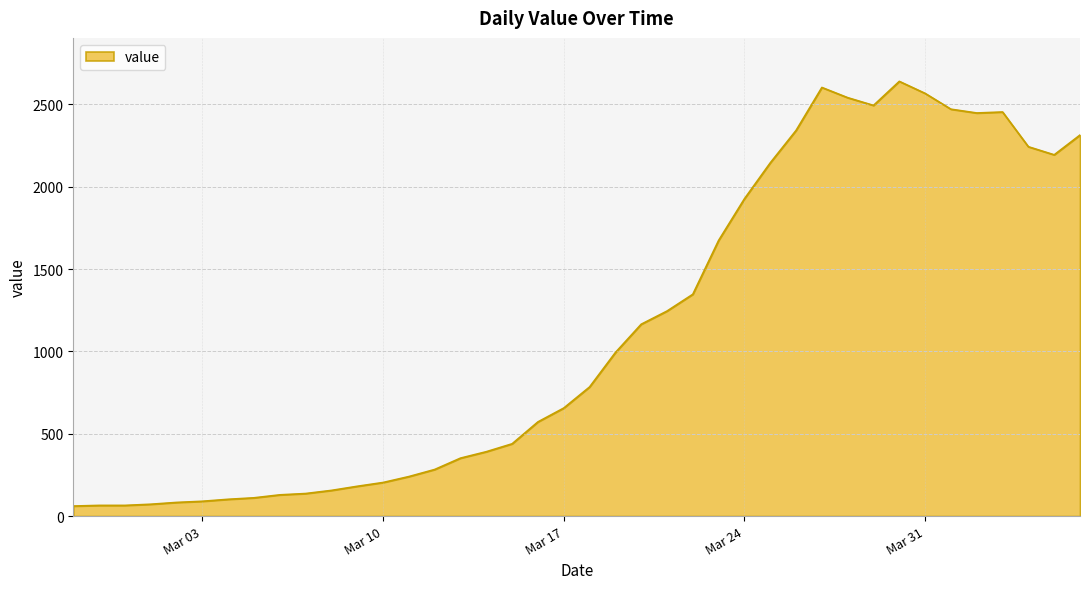

What is the greatest value displayed?

2640